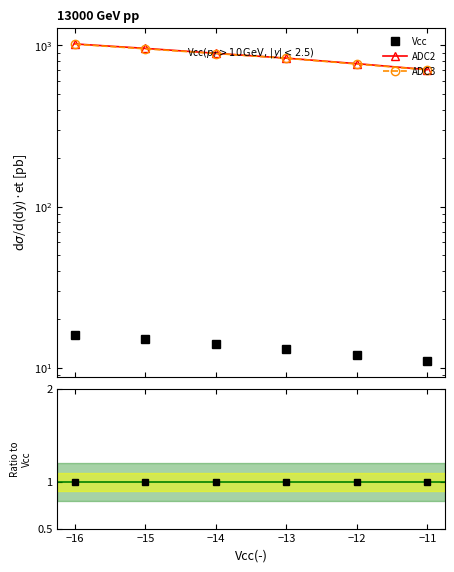

True or false: ADC2 and ADC3 intersect in this chart.

False